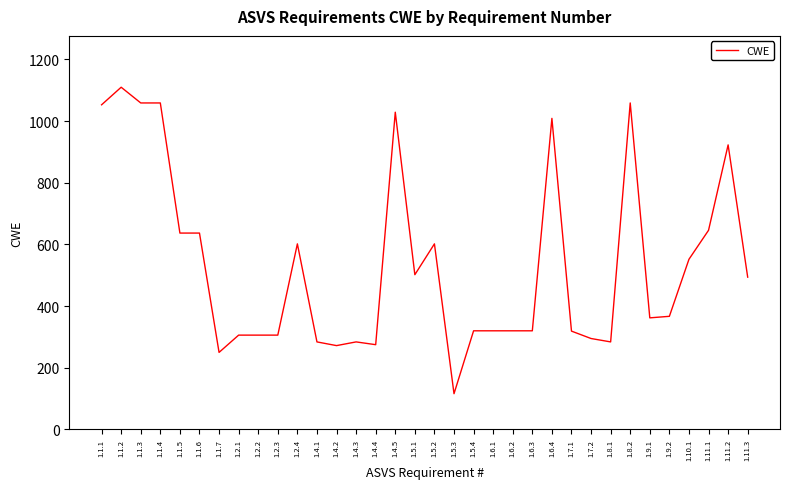

What is the difference between the maximum and minimum values?

994